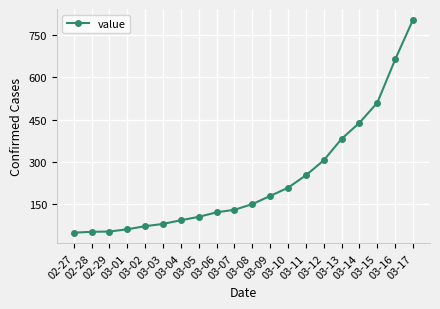

Is it true that the value at 03-09 is 180?

True